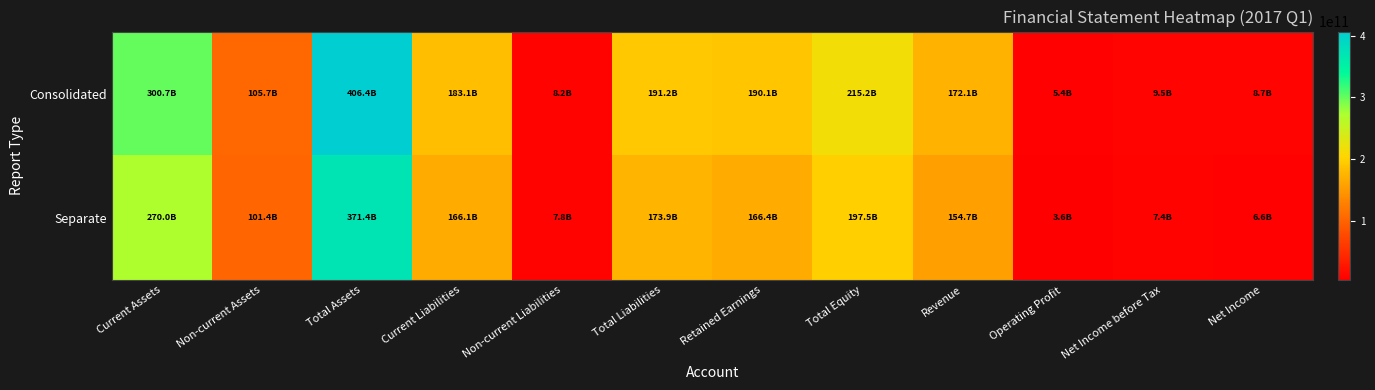

At which category is the sum across all series the highest?

Total Assets